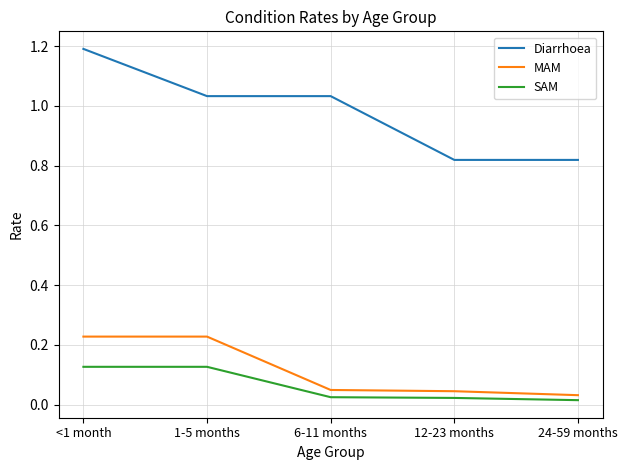

True or false: Diarrhoea has a value of 1.2 at 24-59 months.

False